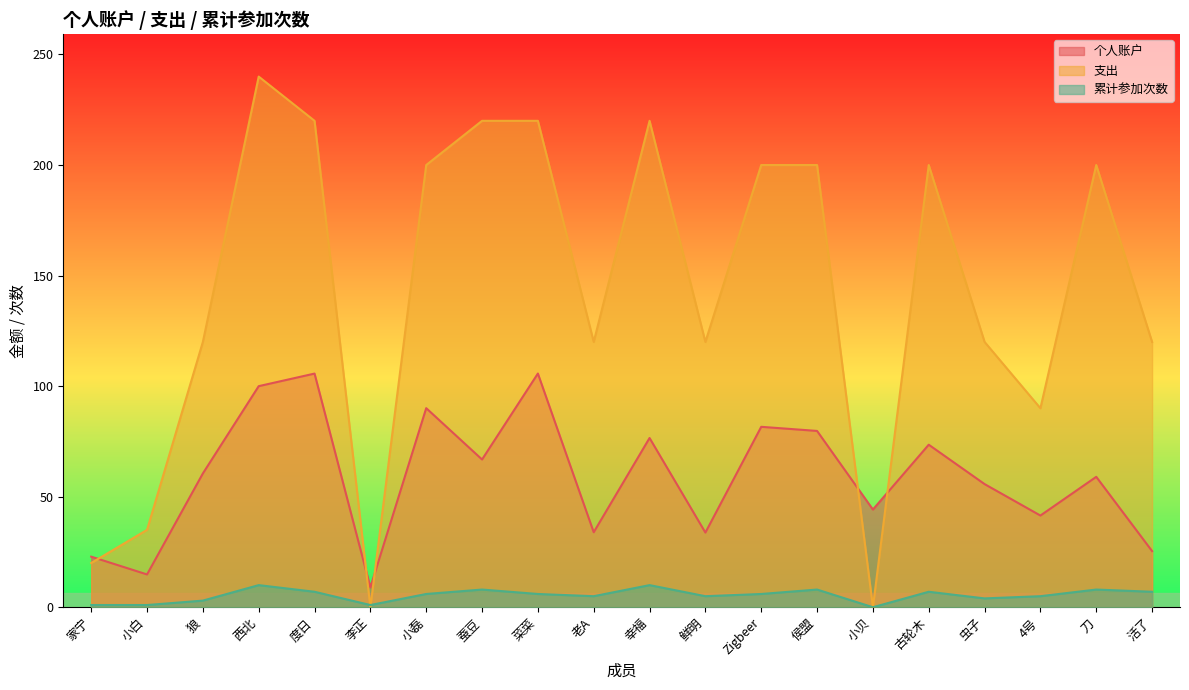

Where does the 支出 series first go above 200?

西北